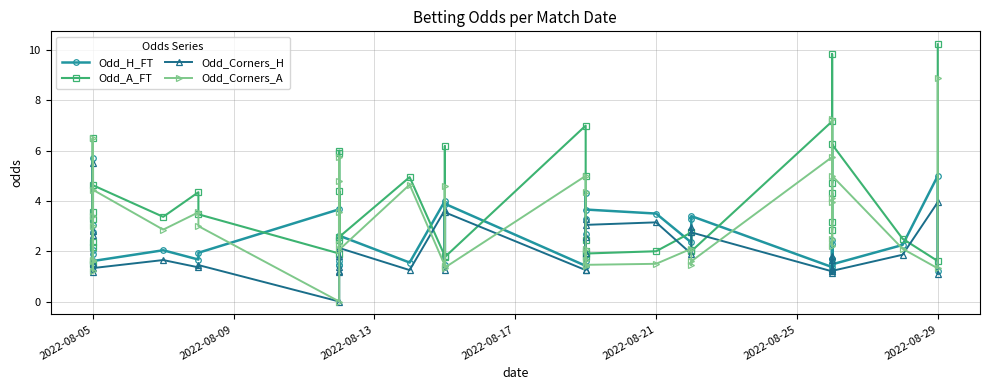

True or false: Odd_A_FT has a value of 0.9 at 37.

False